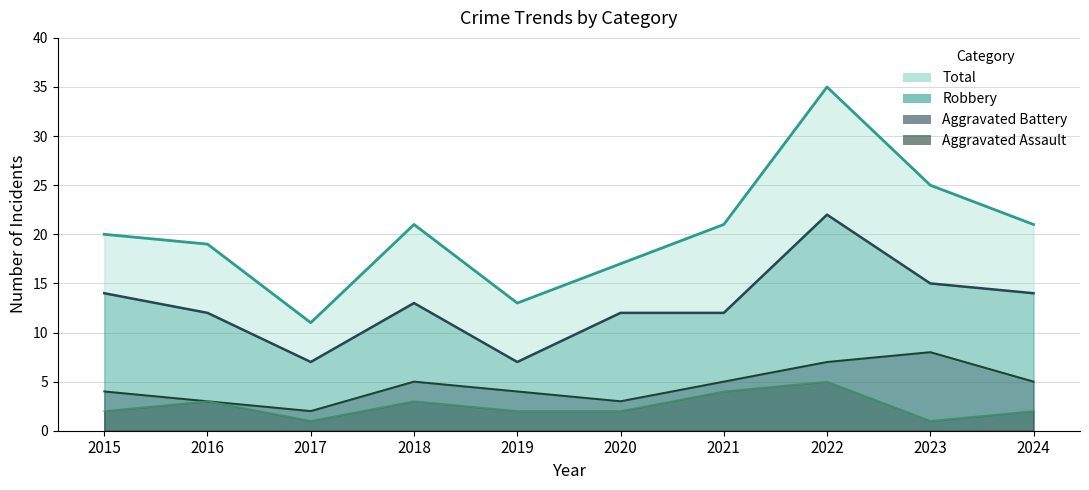

What is the value of the Aggravated Assault point at the 4th from the left?

3